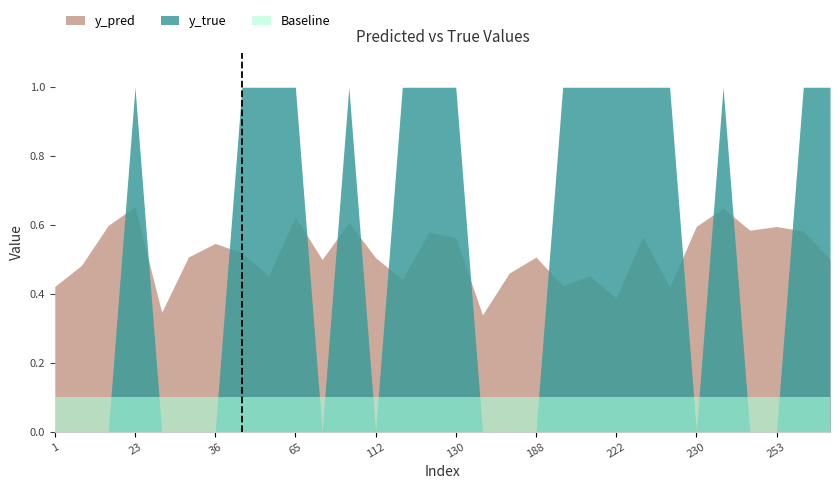

Which series has the widest spread of values?

y_true